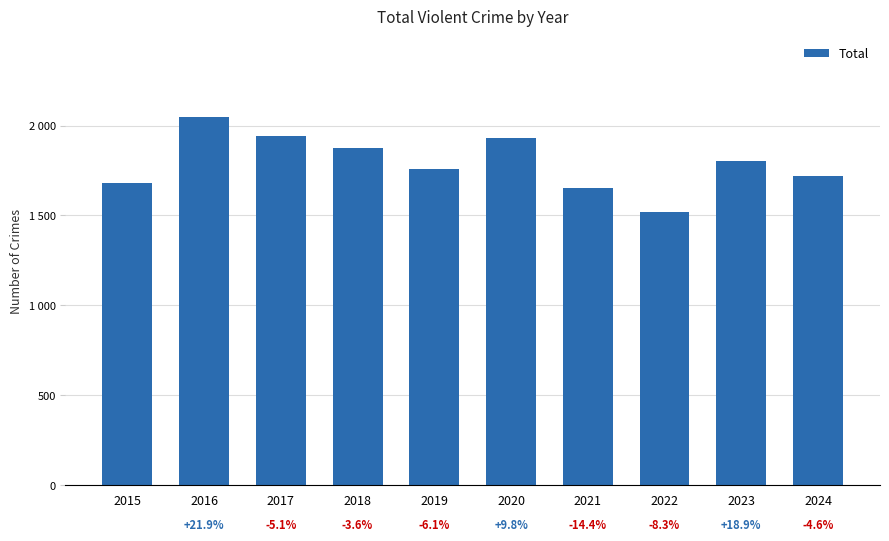

What is the smallest value displayed?

1518